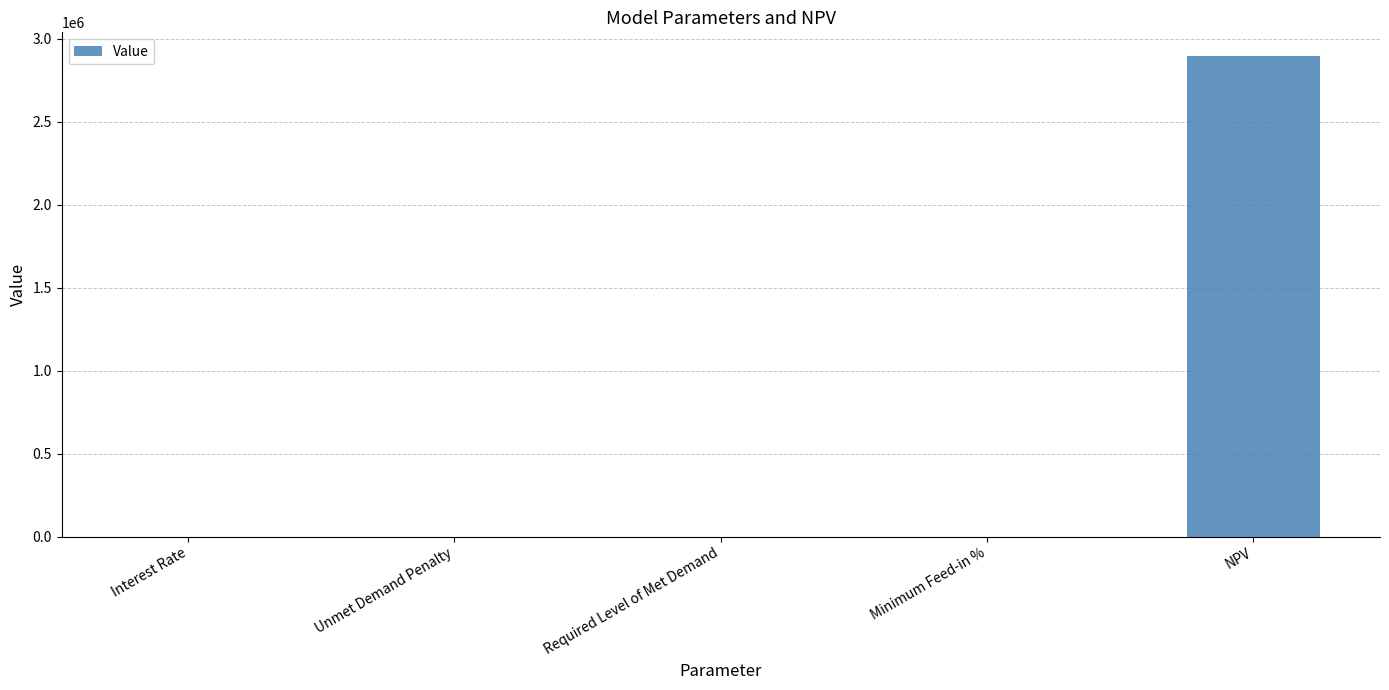

What is the maximum value shown in the chart?

2893512.9